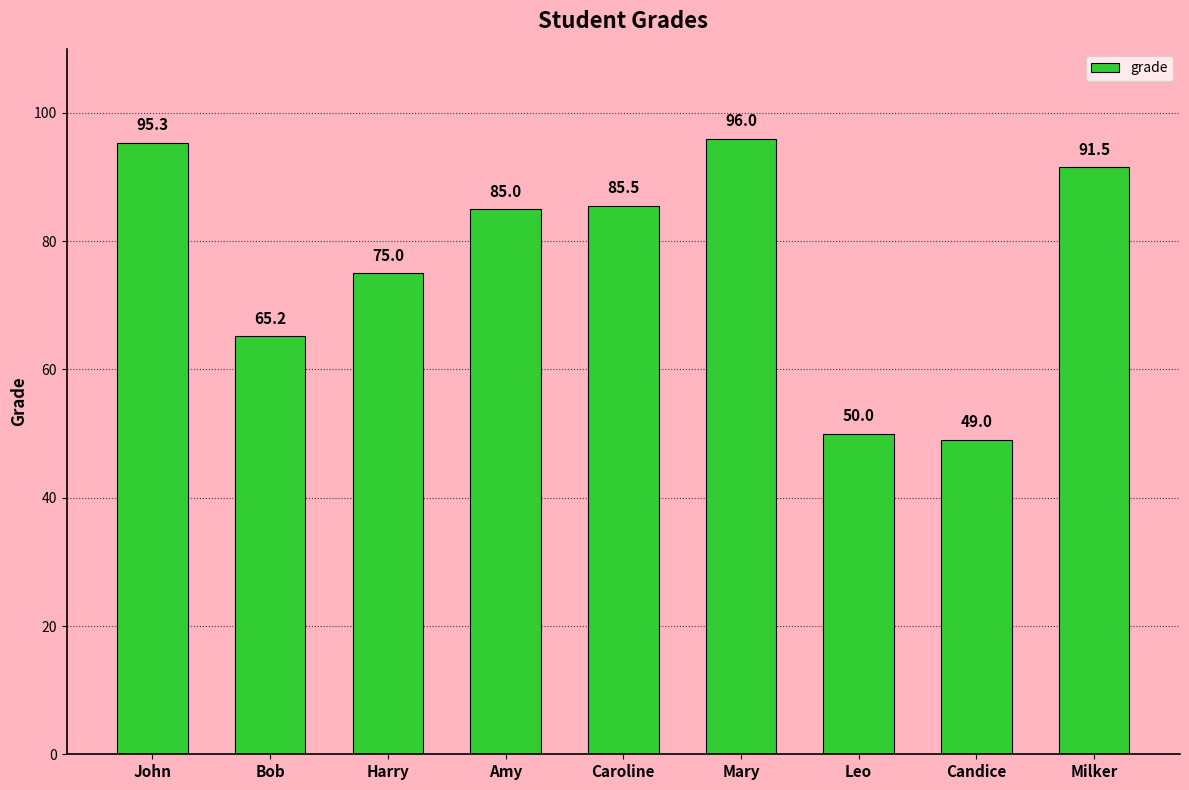

What is the label of the 4th bar from the right?

Mary